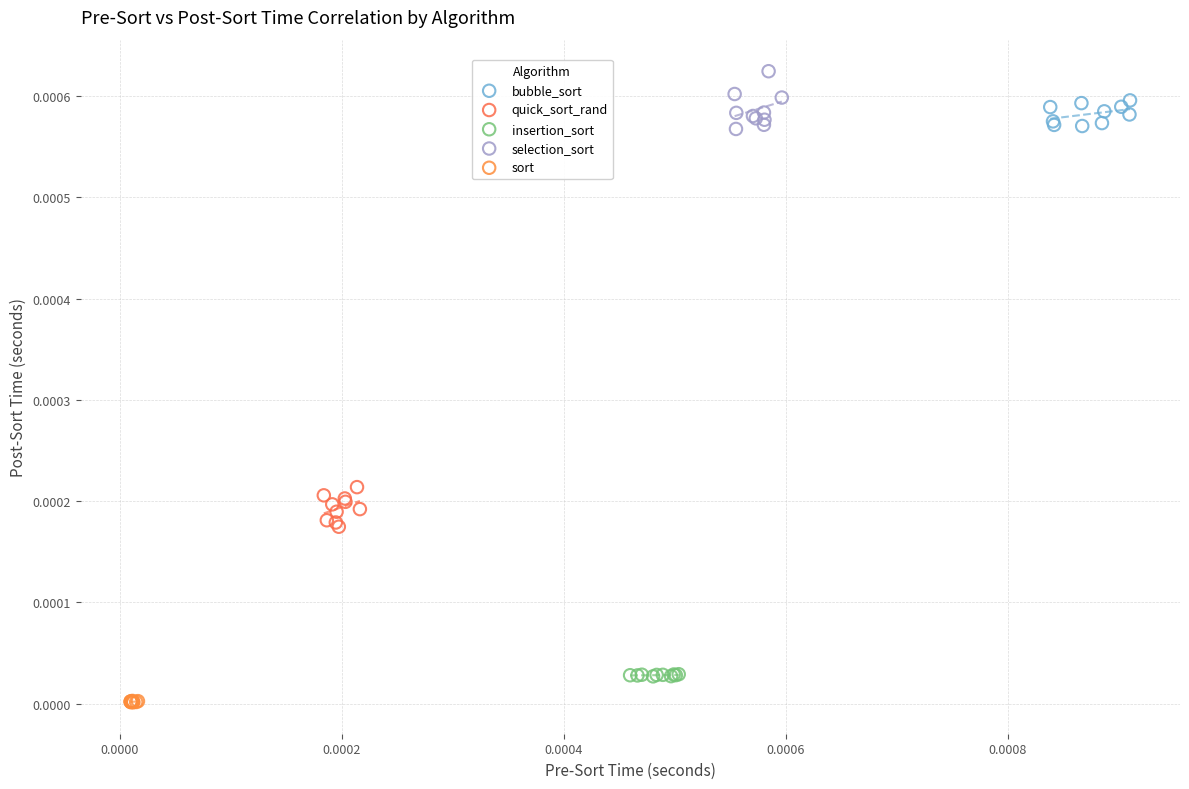

What are all the series names shown in the legend?

bubble_sort, quick_sort_rand, insertion_sort, selection_sort, sort